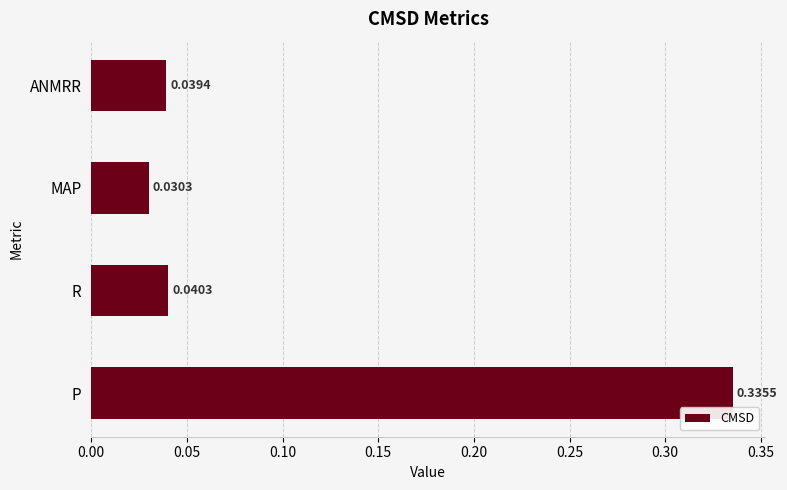

Which label corresponds to the smallest value in the chart?

MAP